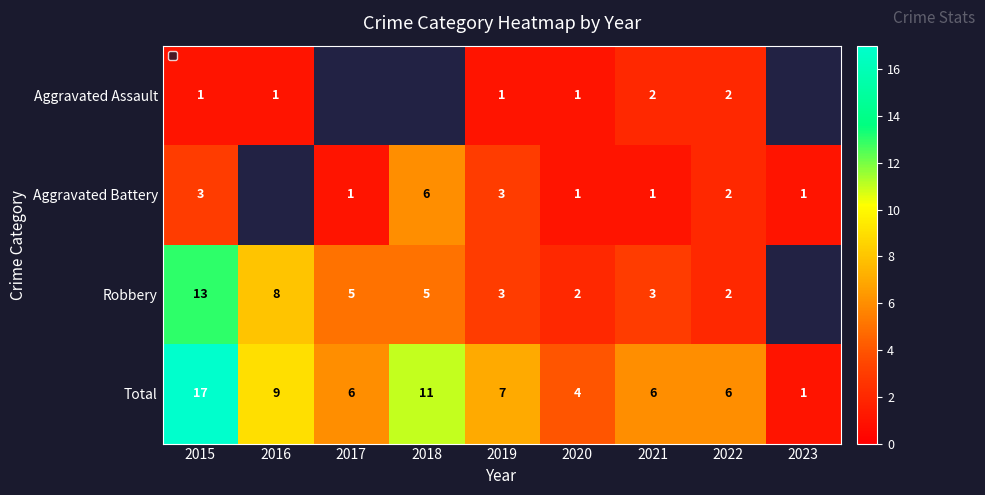

At which category does the chart reach its peak across all series?

2015